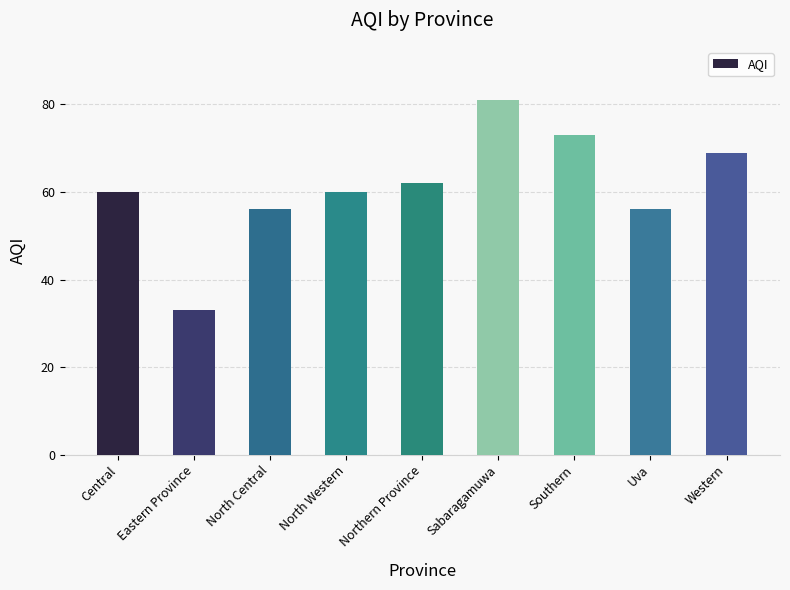

Reading right to left, list all the values displayed in this chart.

Western=69	Uva=56	Southern=73	Sabaragamuwa=81	Northern Province=62	North Western=60	North Central=56	Eastern Province=33	Central=60